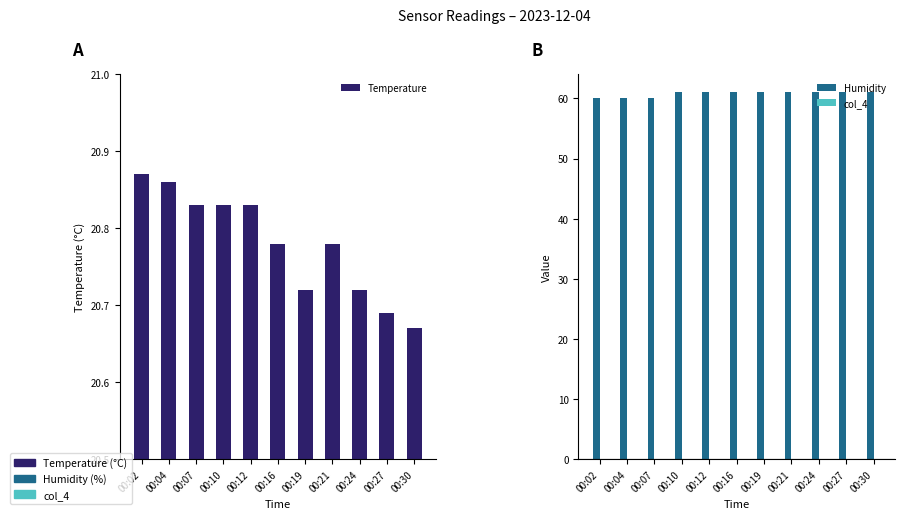

Reading left to right, transcribe all the data shown in this chart.

Temperature: 20.9	20.9	20.8	20.8	20.8	20.8	20.7	20.8	20.7	20.7	20.7
Humidity: 60.0	60.0	60.0	61.0	61.0	61.0	61.0	61.0	61.0	61.0	61.0
col_4: 0.0	0.0	0.0	0.0	0.0	0.0	0.0	0.0	0.0	0.0	0.0